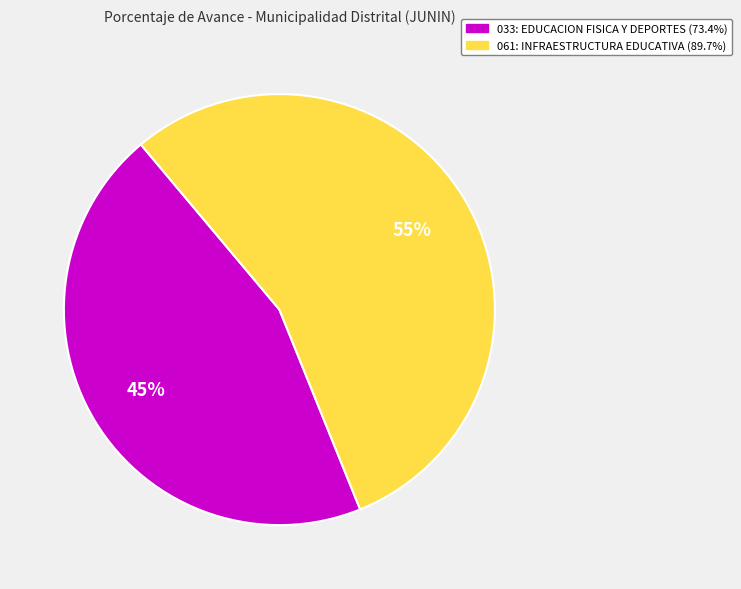

To the nearest percent, what portion does 033: EDUCACION FISICA Y DEPORTES represent?

45%